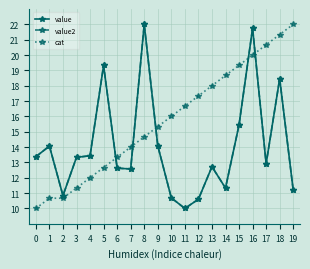

What is the total value across all series at 17?

46.5